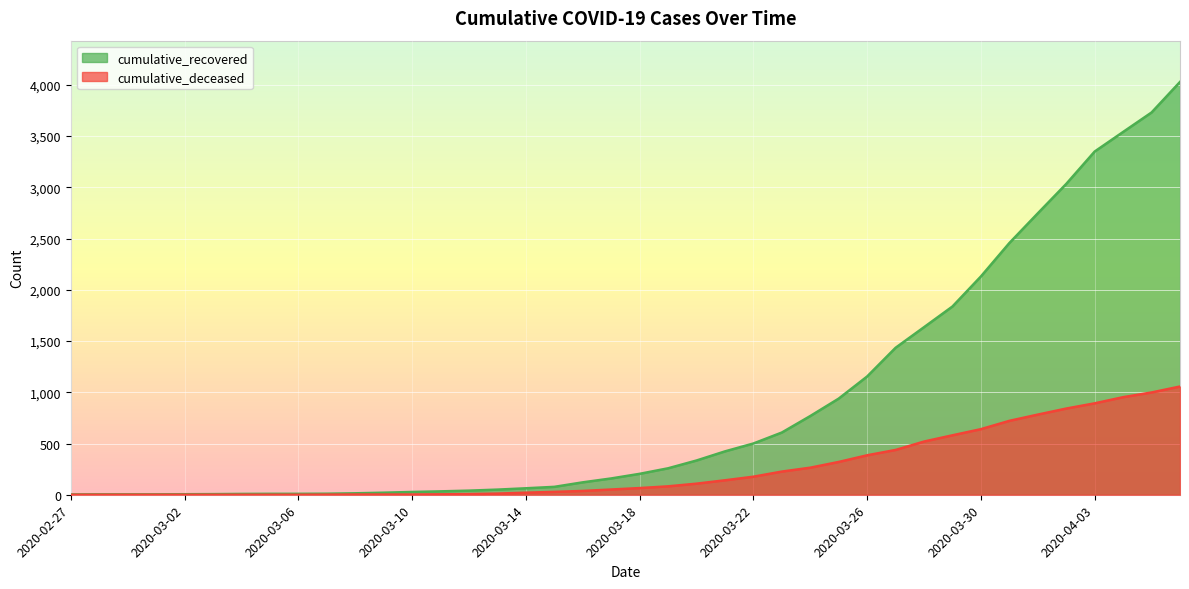

Between 2020-03-04 and 2020-03-11, which series saw the biggest shift?

cumulative_recovered